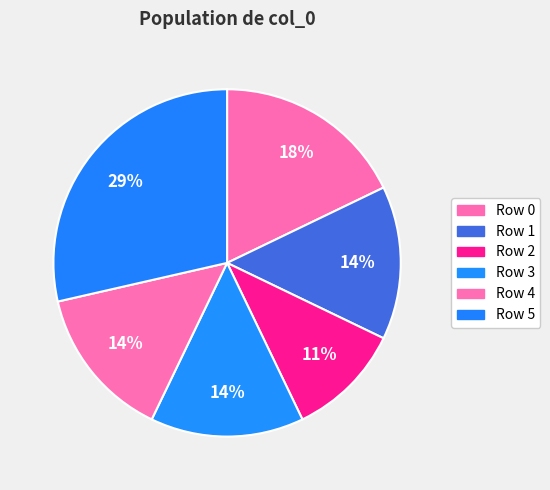

How many slices are in this pie chart?

6